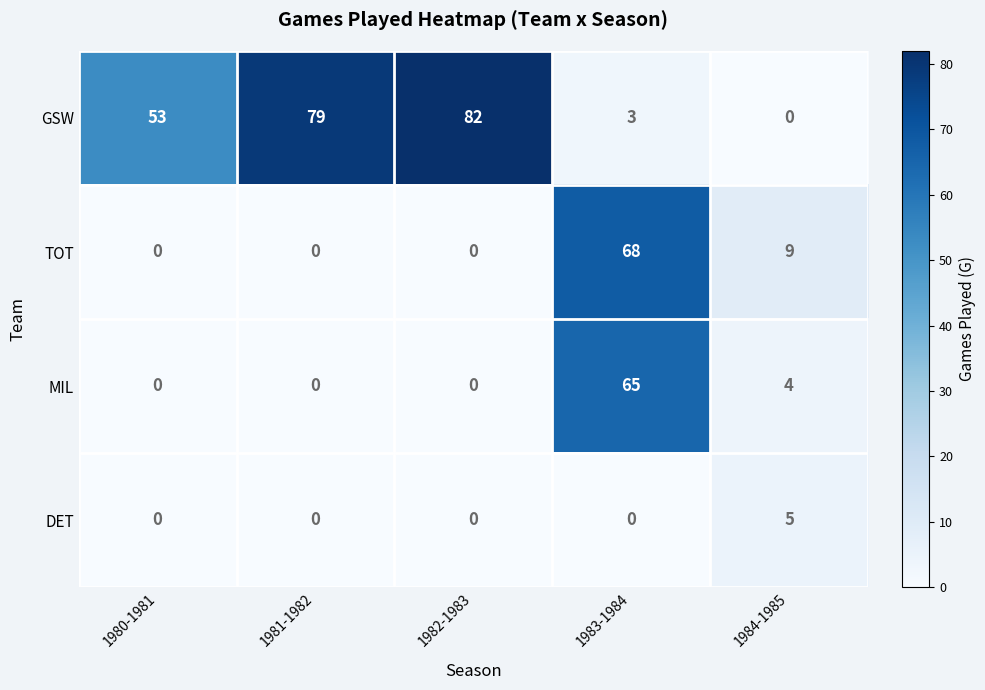

Count the number of data series in this chart.

4